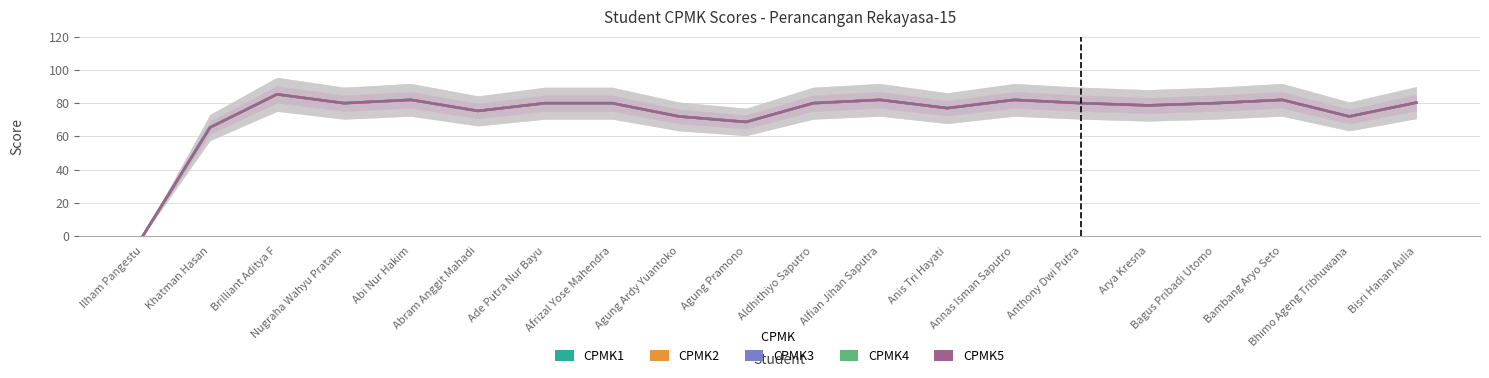

What are all the series names shown in the legend?

CPMK1, CPMK2, CPMK3, CPMK4, CPMK5